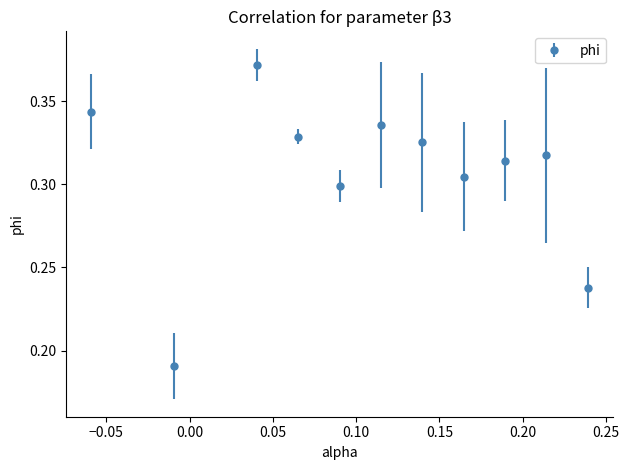

True or false: the data has more than 2 interior local peaks.

True